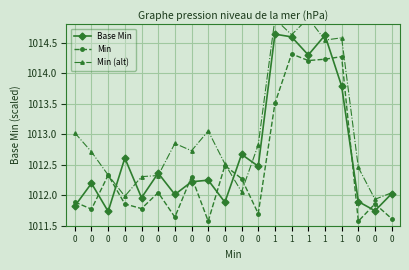

What is the maximum value for Min (alt)?

1014.9